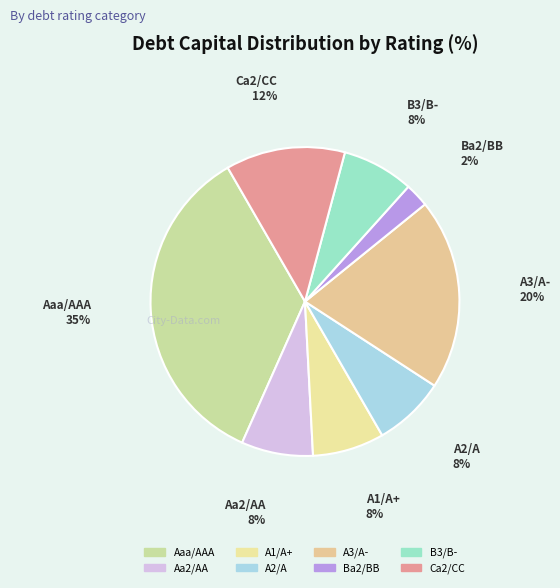

Is there any slice that represents more than half of the pie?

No